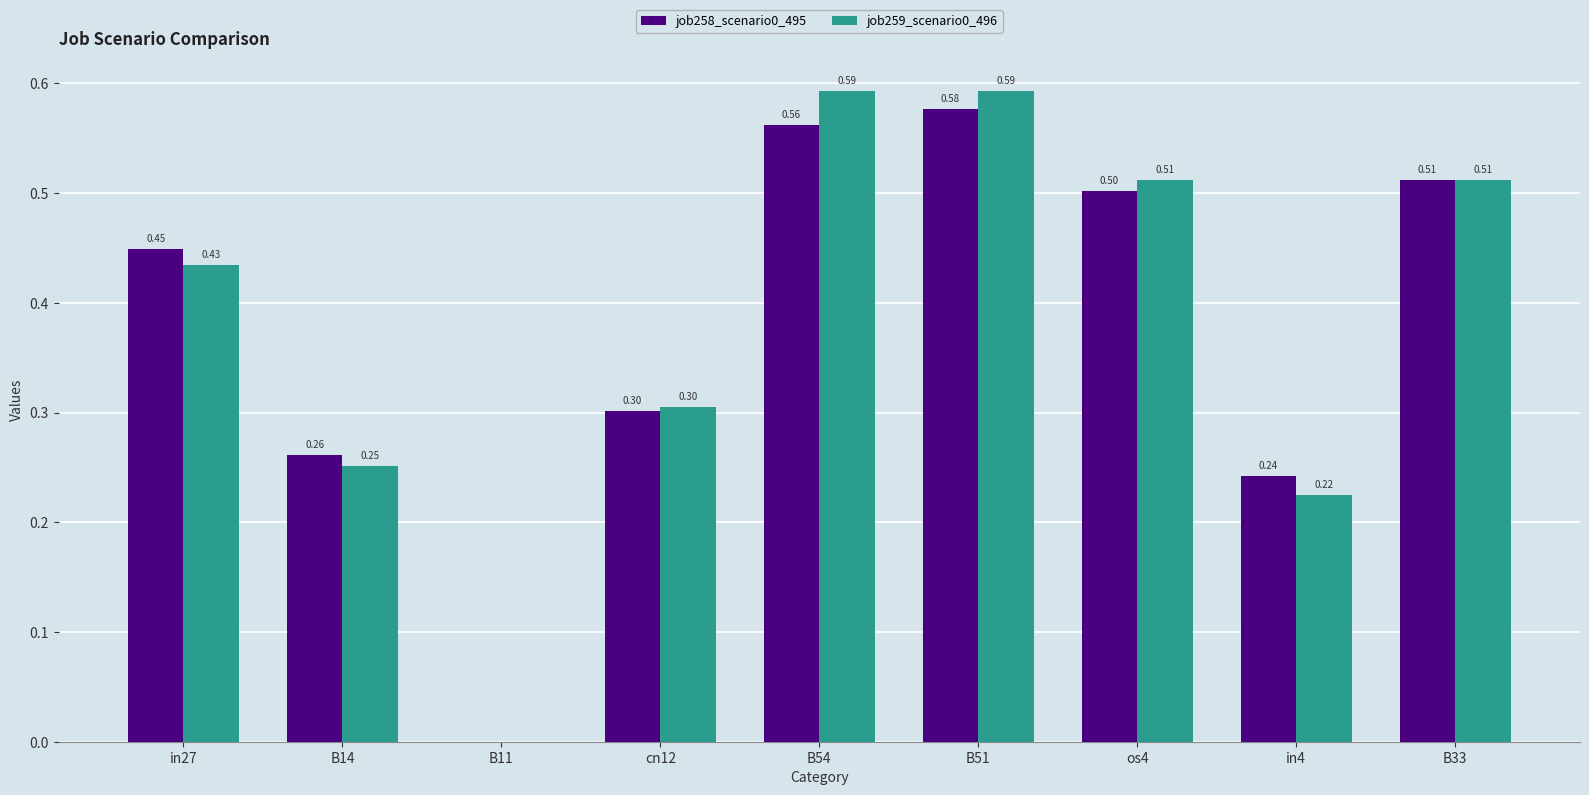

Where is job259_scenario0_496 nearest to the value 0?

B11